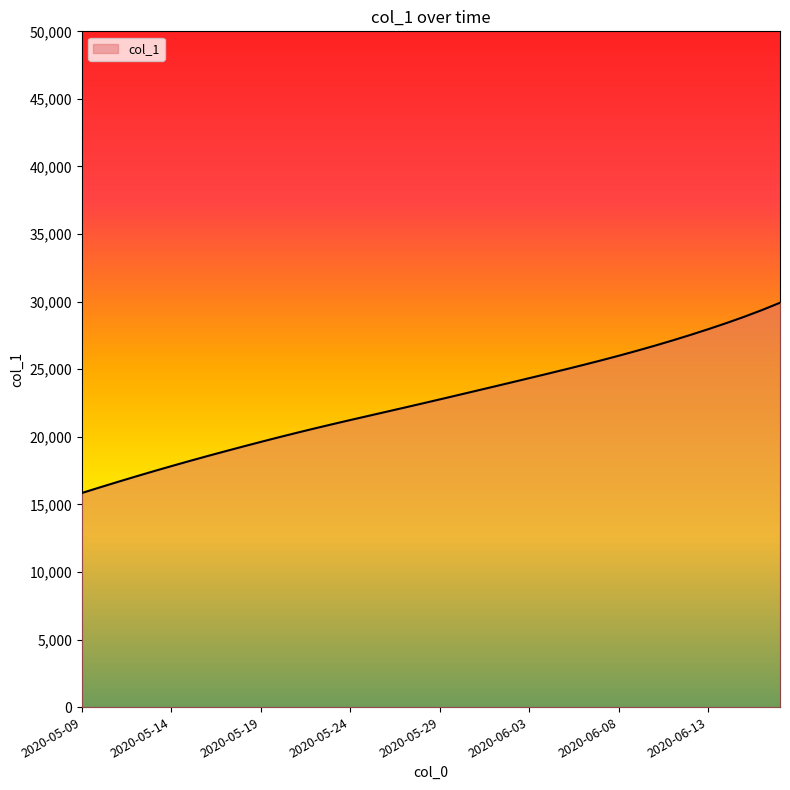

What is the difference between the maximum and minimum values?

14075.4